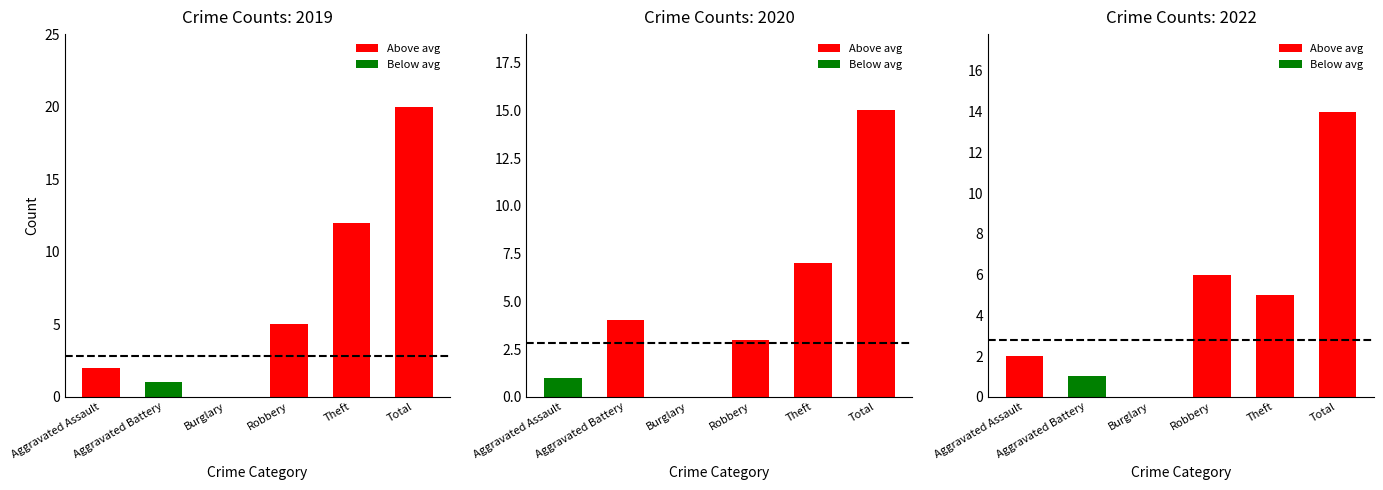

At Aggravated Battery, list the series in order from smallest to largest.

2019, 2022, 2020